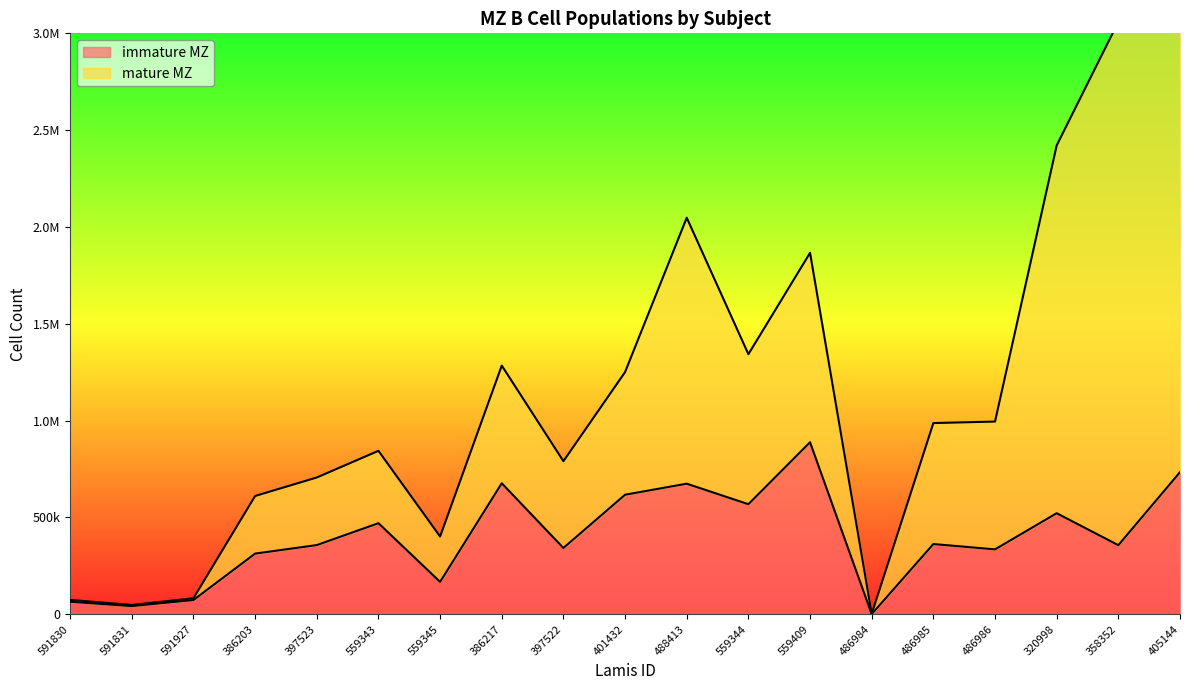

The value at 397522 is 97223.8. True or false?

False